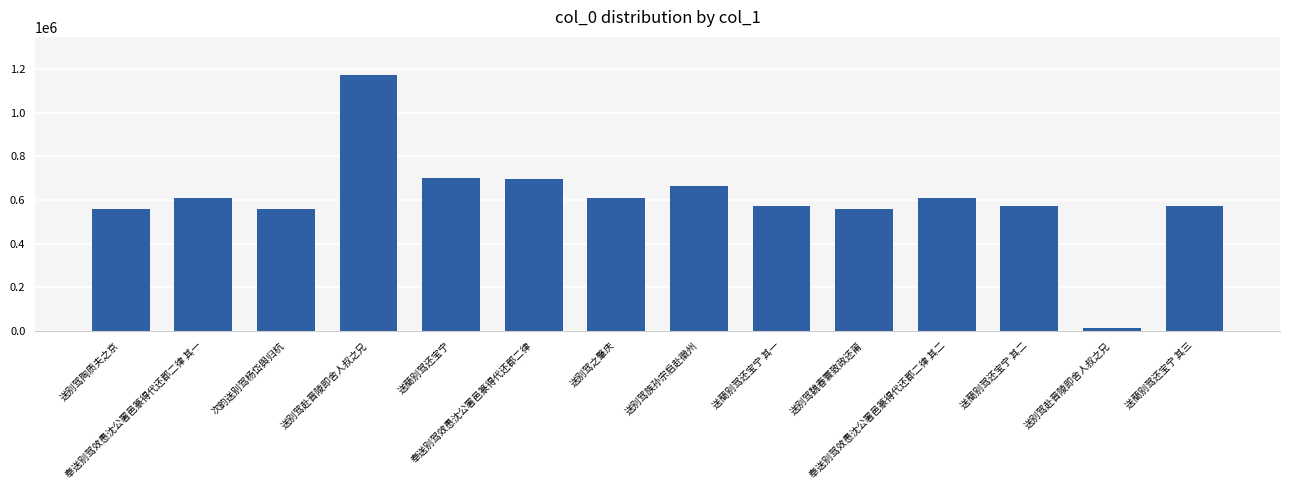

How many data points does each series have?

14